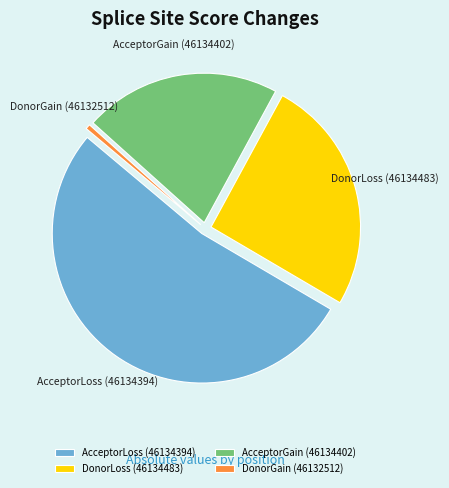

Rank the categories by value from lowest to highest.

DonorGain (46132512), AcceptorGain (46134402), DonorLoss (46134483), AcceptorLoss (46134394)